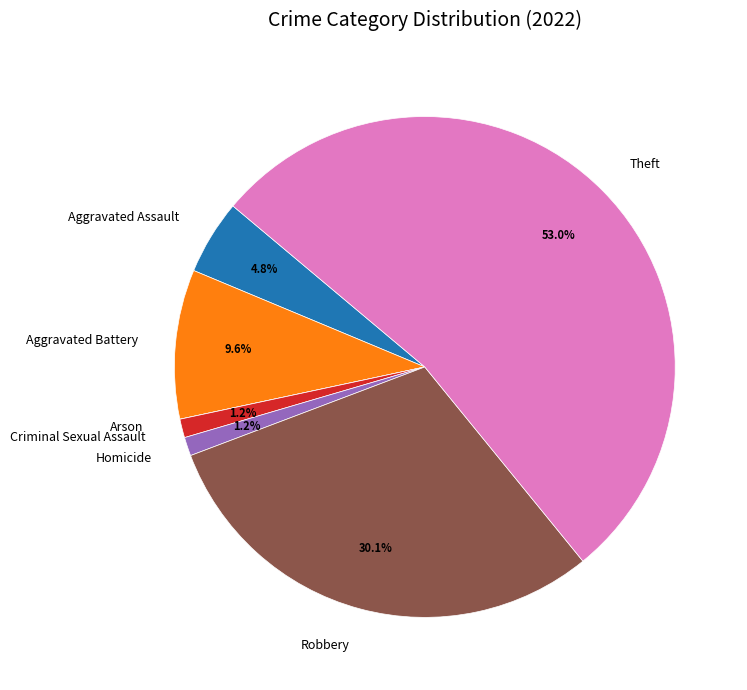

The Aggravated Battery slice represents 10% of the pie. True or false?

True